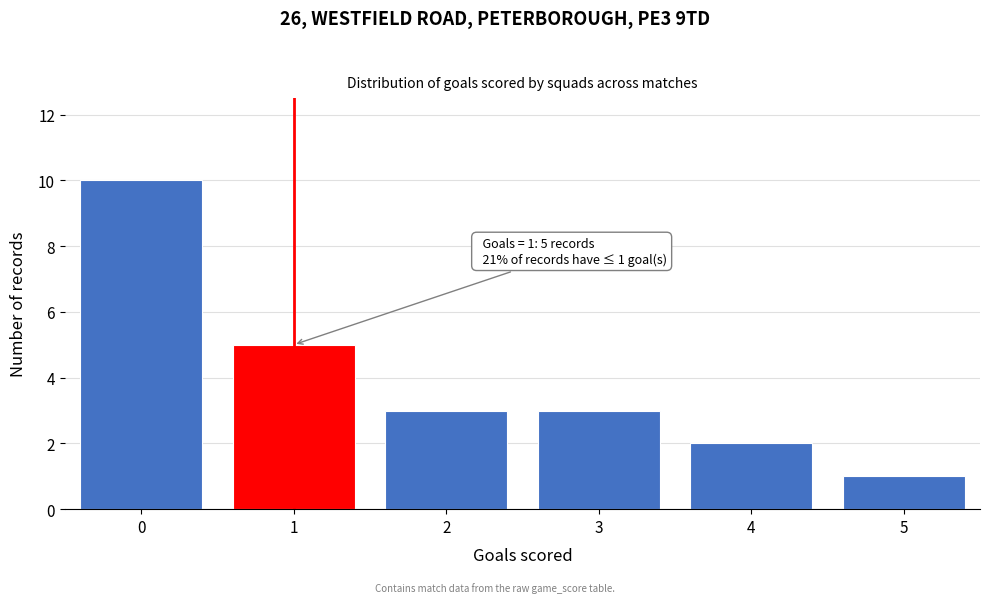

Reading left to right, transcribe all the data shown in this chart.

0=10	1=5	2=3	3=3	4=2	5=1